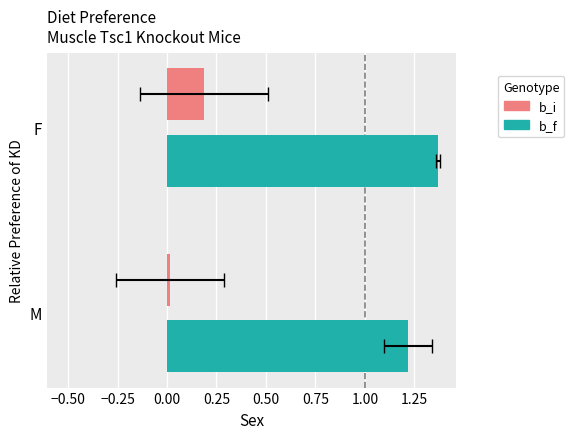

How many b_f values are between 1 and 2?

2